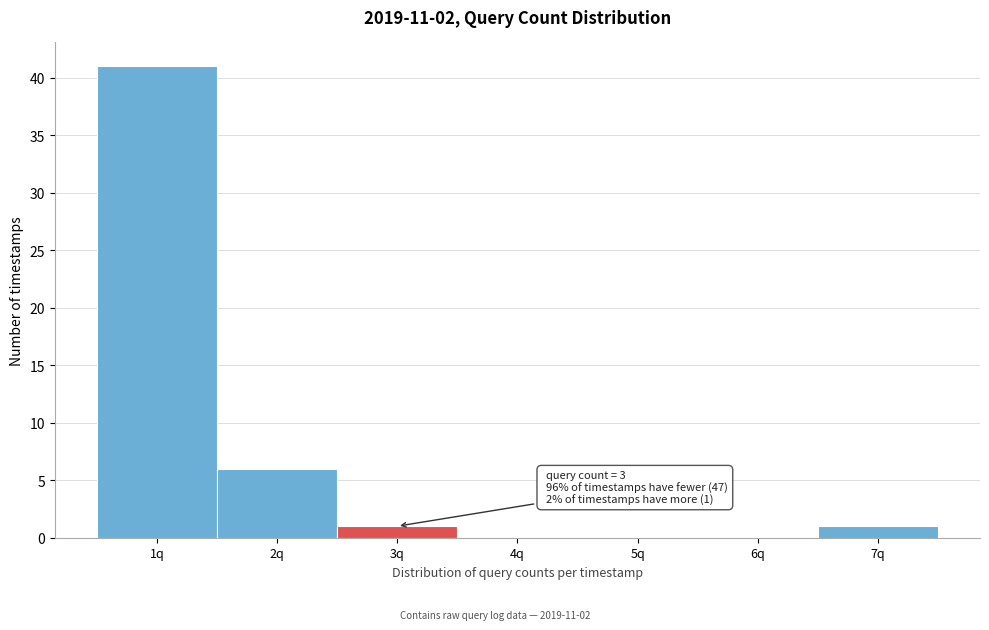

Reading left to right, what are all the values shown in this chart?

1q=41	2q=6	3q=1	4q=0	5q=0	6q=0	7q=1